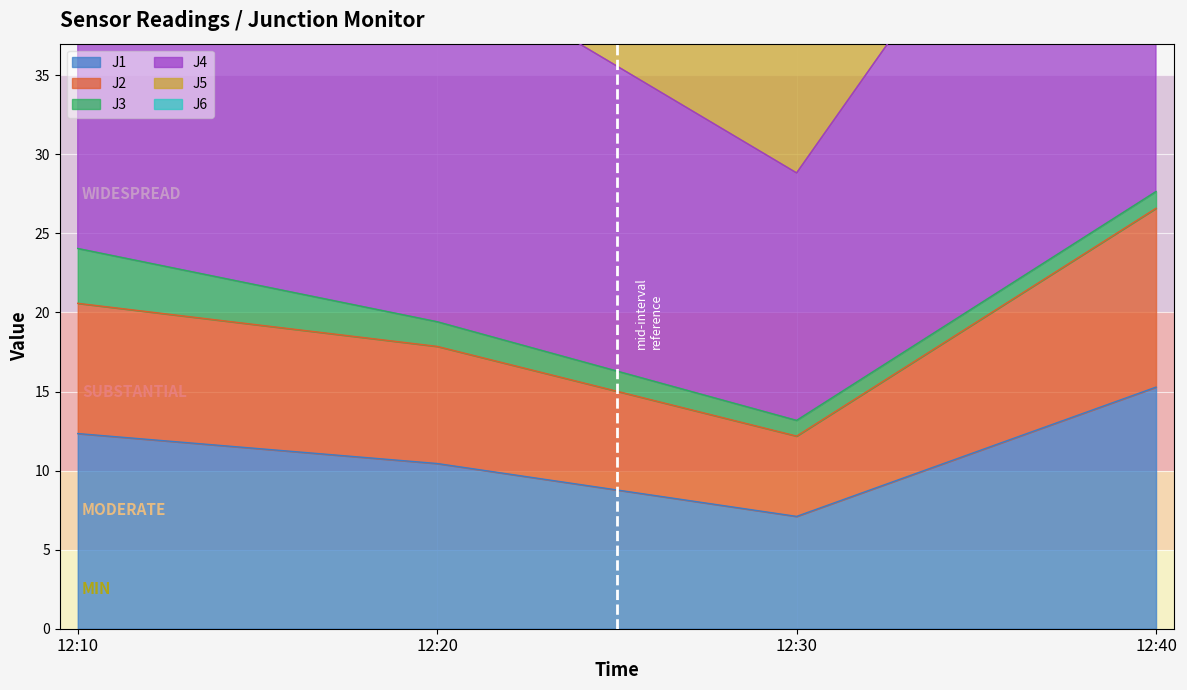

What is the difference between the highest and lowest values at 12:10?

67.6